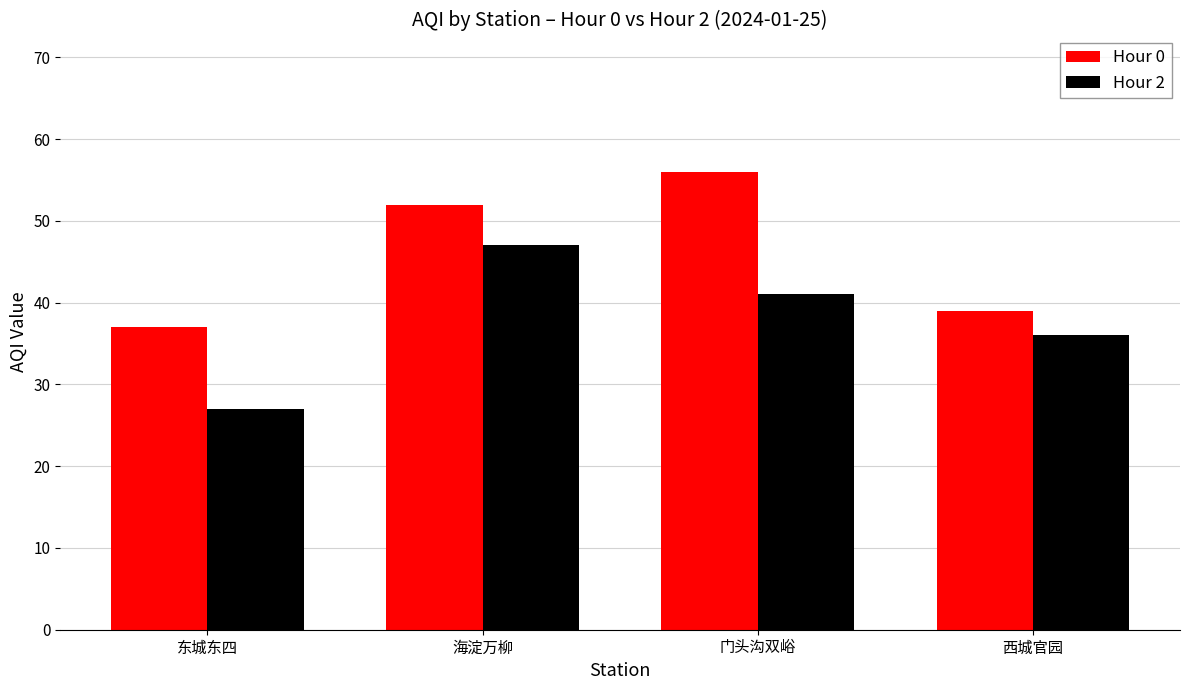

What is the difference between the maximum and minimum values in the Hour 0 series?

19